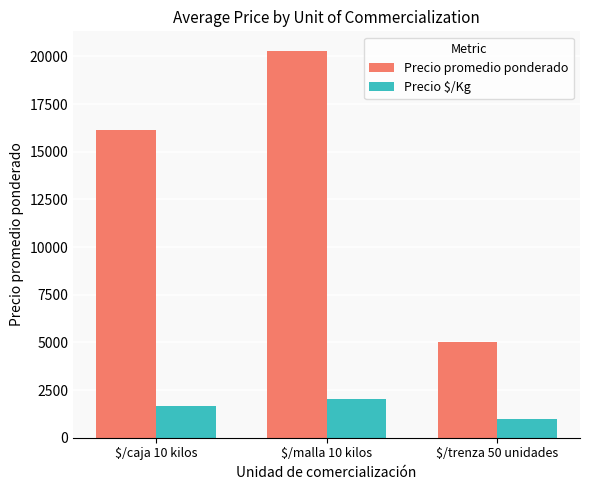

Reading left to right, transcribe all the data shown in this chart.

Precio promedio ponderado: 16114	20297	5000
Precio $/Kg: 1658	2029	1000